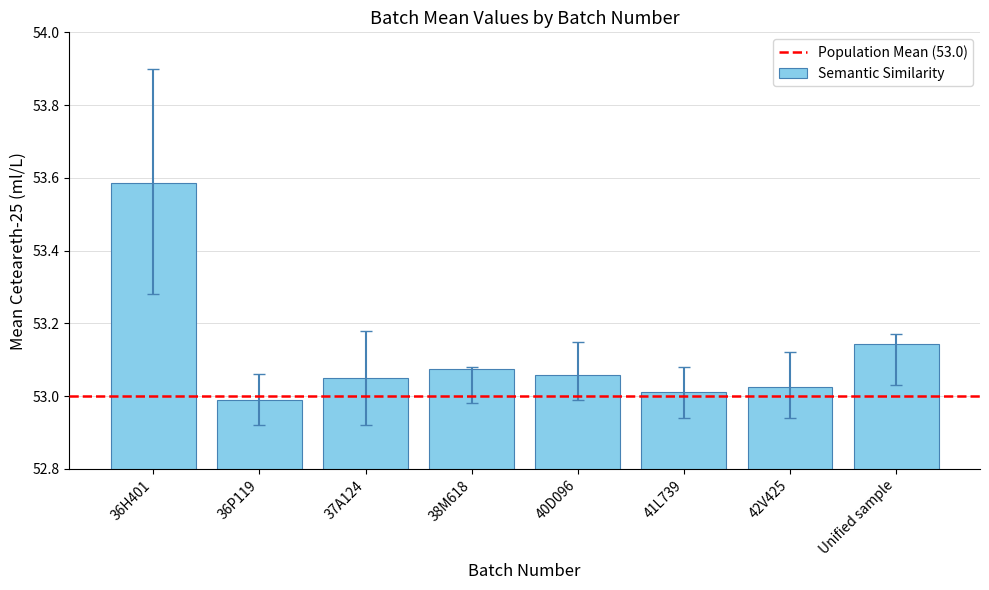

Between 36H401 and Unified sample, which is larger?

36H401